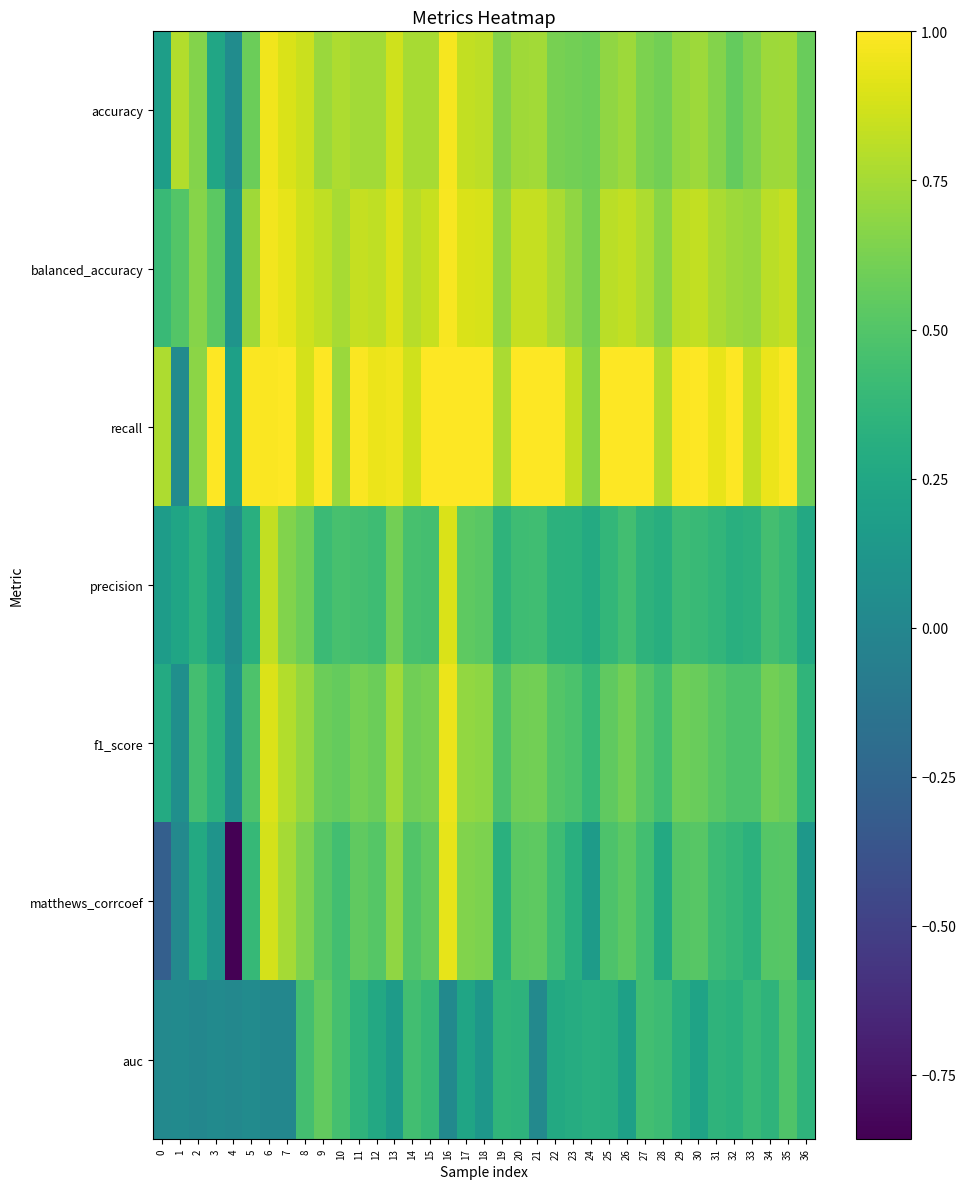

At 16, list the series in order from smallest to largest.

auc, precision, matthews_corrcoef, f1_score, accuracy, balanced_accuracy, recall